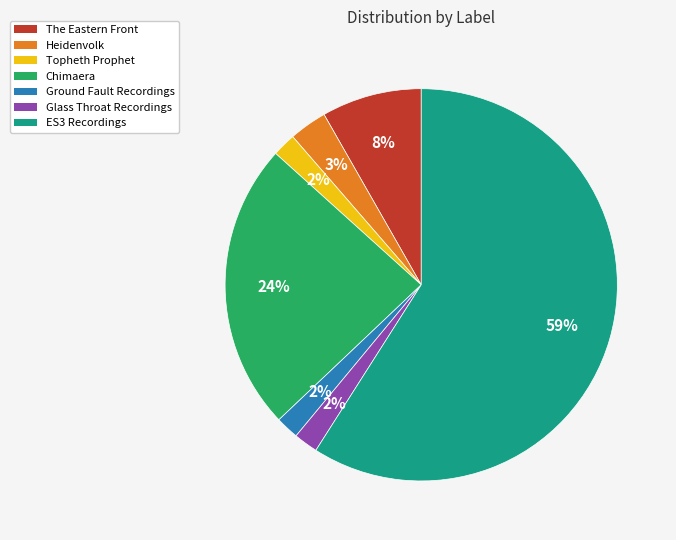

True or false: Topheth Prophet accounts for 2% of the total.

True